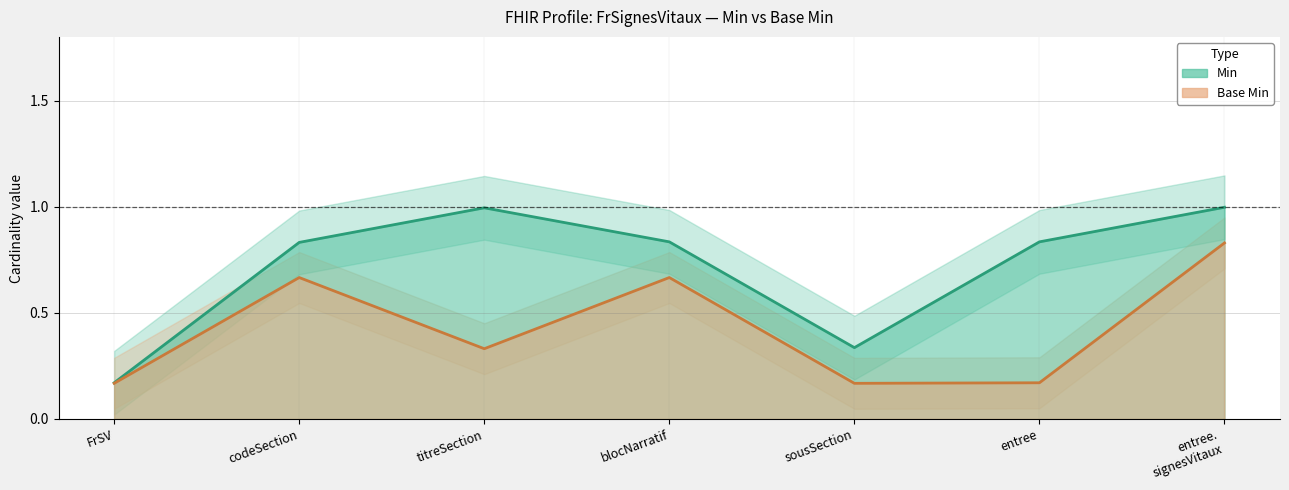

True or false: Min has more than 2 points higher than both neighbors.

False